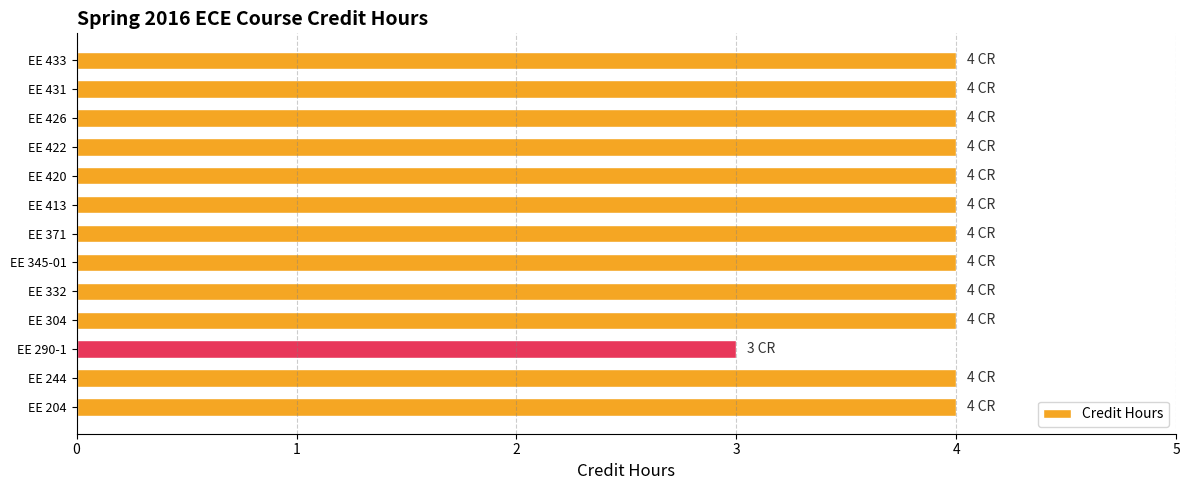

Is it true that the value at EE 413 is 4?

True